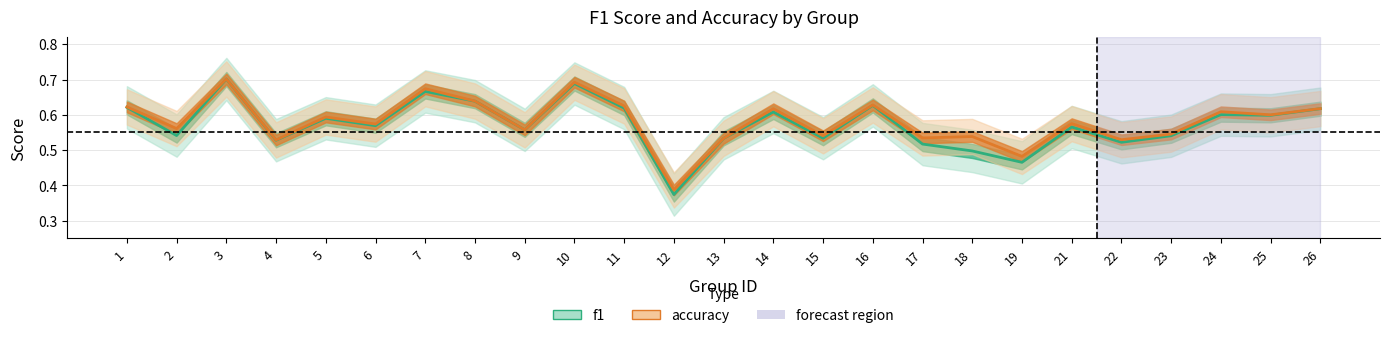

What is the highest value of the f1 series?

0.7